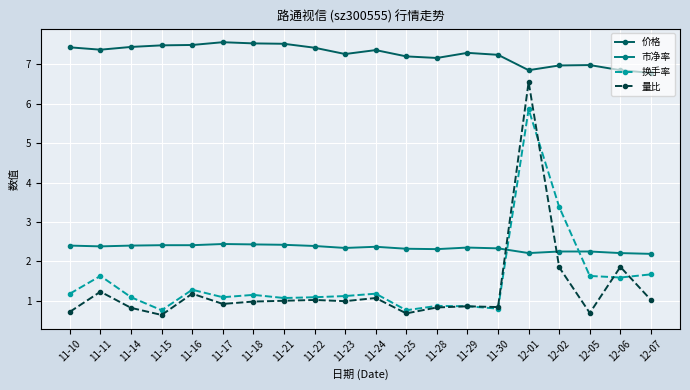

What is the label of the 12th point from the left?

11-25